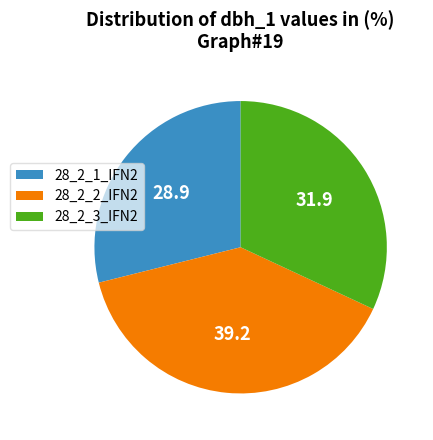

Which has a higher value, 28_2_2_IFN2 or 28_2_3_IFN2?

28_2_2_IFN2